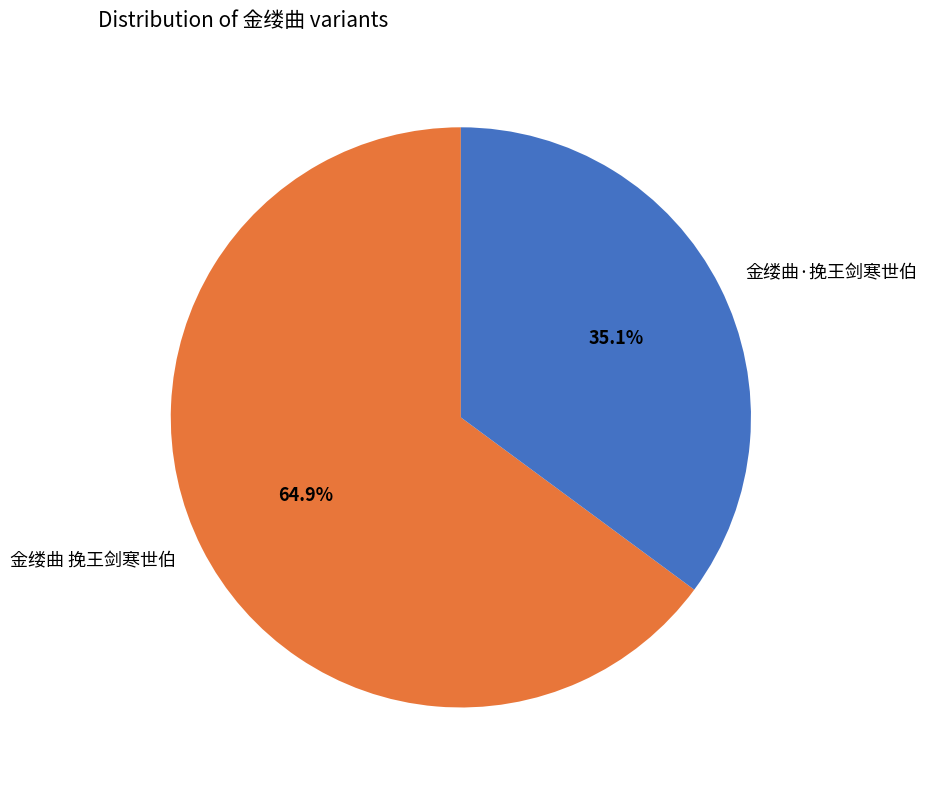

Combined, what portion of the pie is 金缕曲·挽王剑寒世伯 and 金缕曲 挽王剑寒世伯?

100.0%